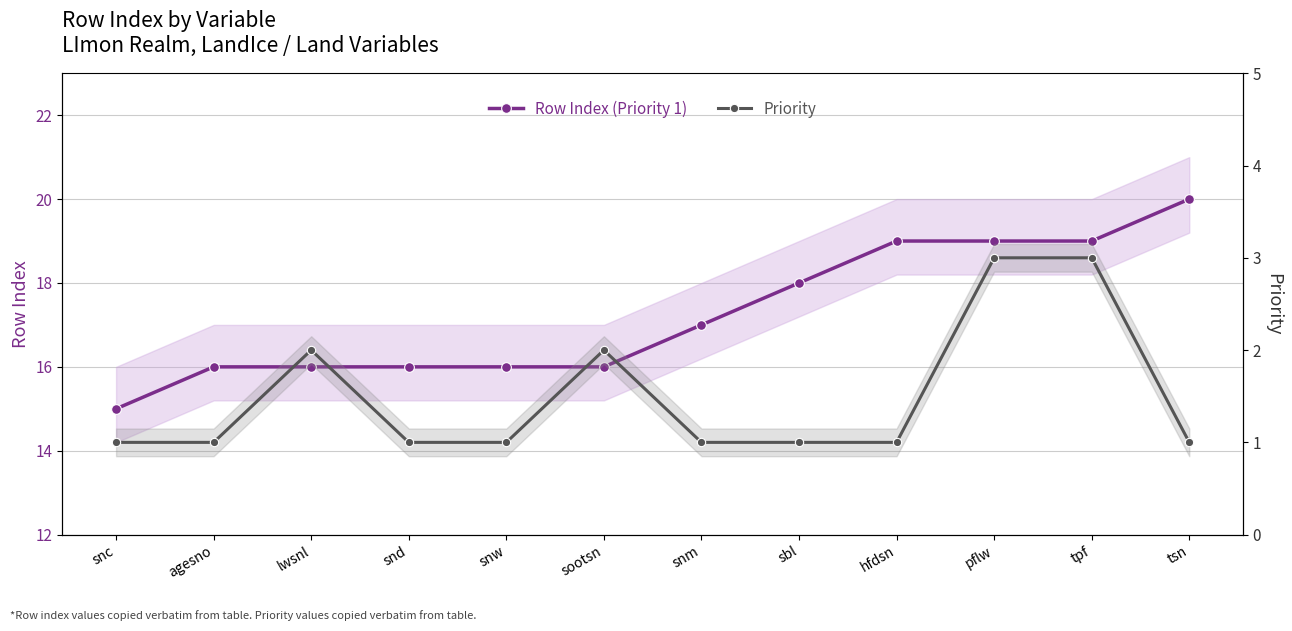

Count the number of data series in this chart.

2